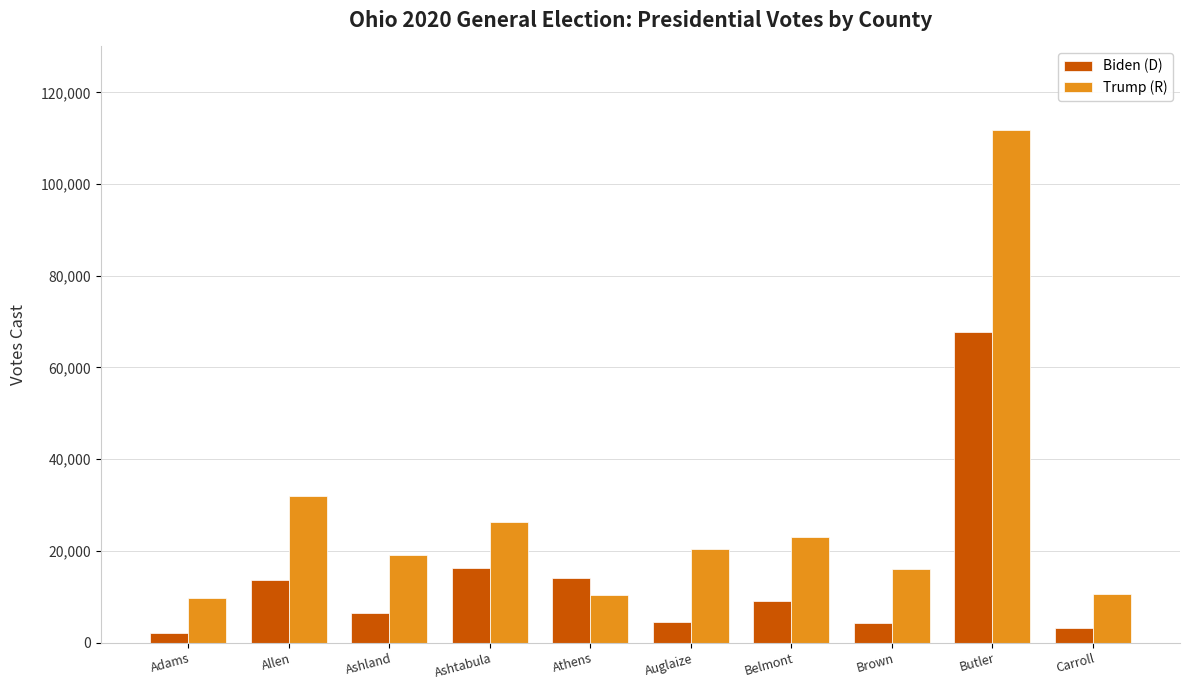

What is the spread (max minus min) of values at Auglaize?

15868